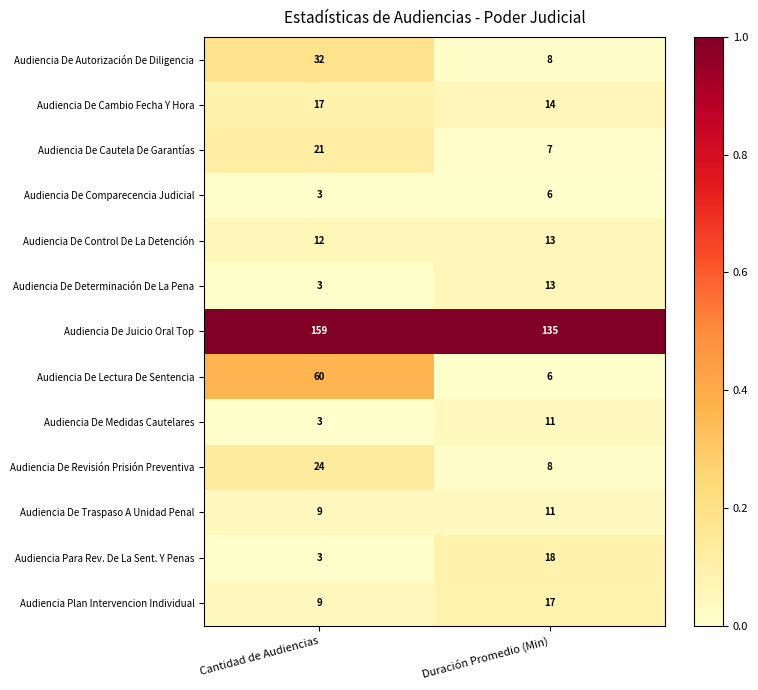

What is the lowest value of the Audiencia De Cambio Fecha Y Hora series?

14